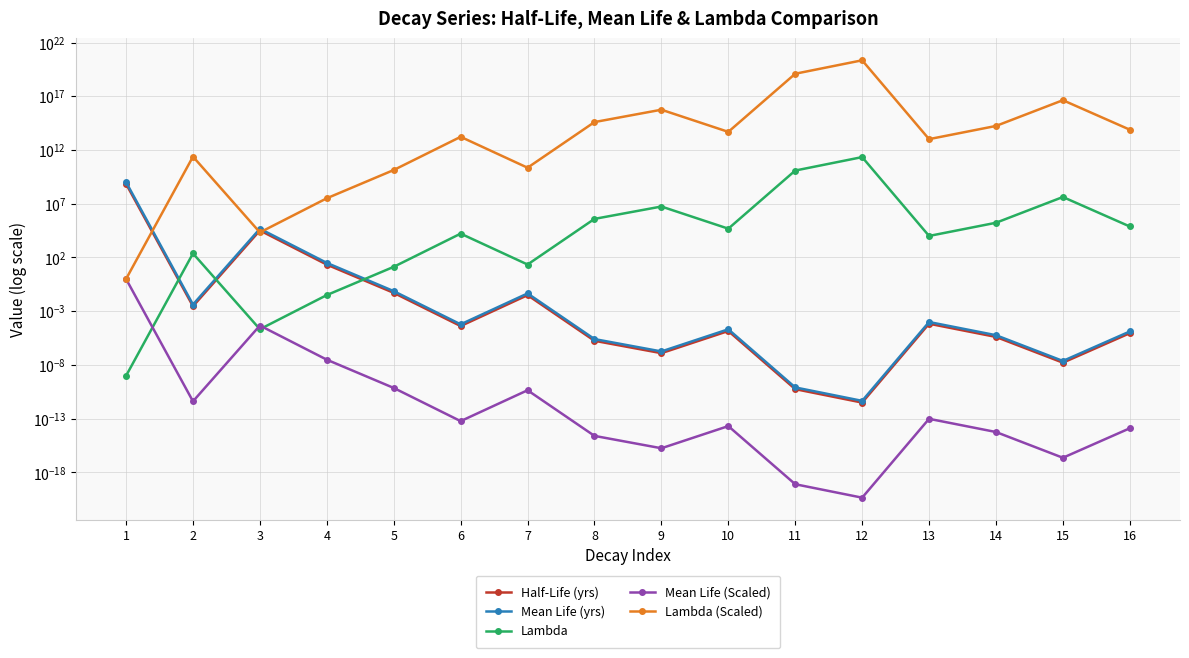

How many lines are shown in the chart?

5